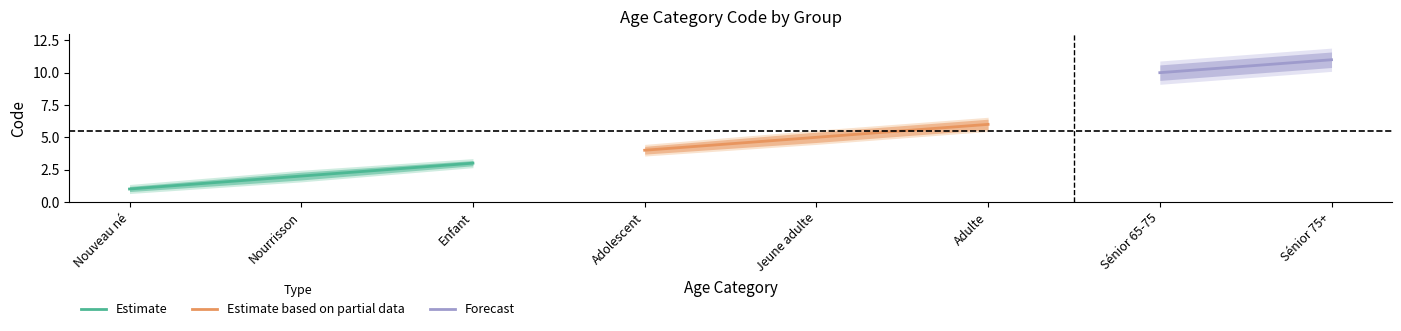

Is it true that Estimate equals 1 at Nouveau né?

True